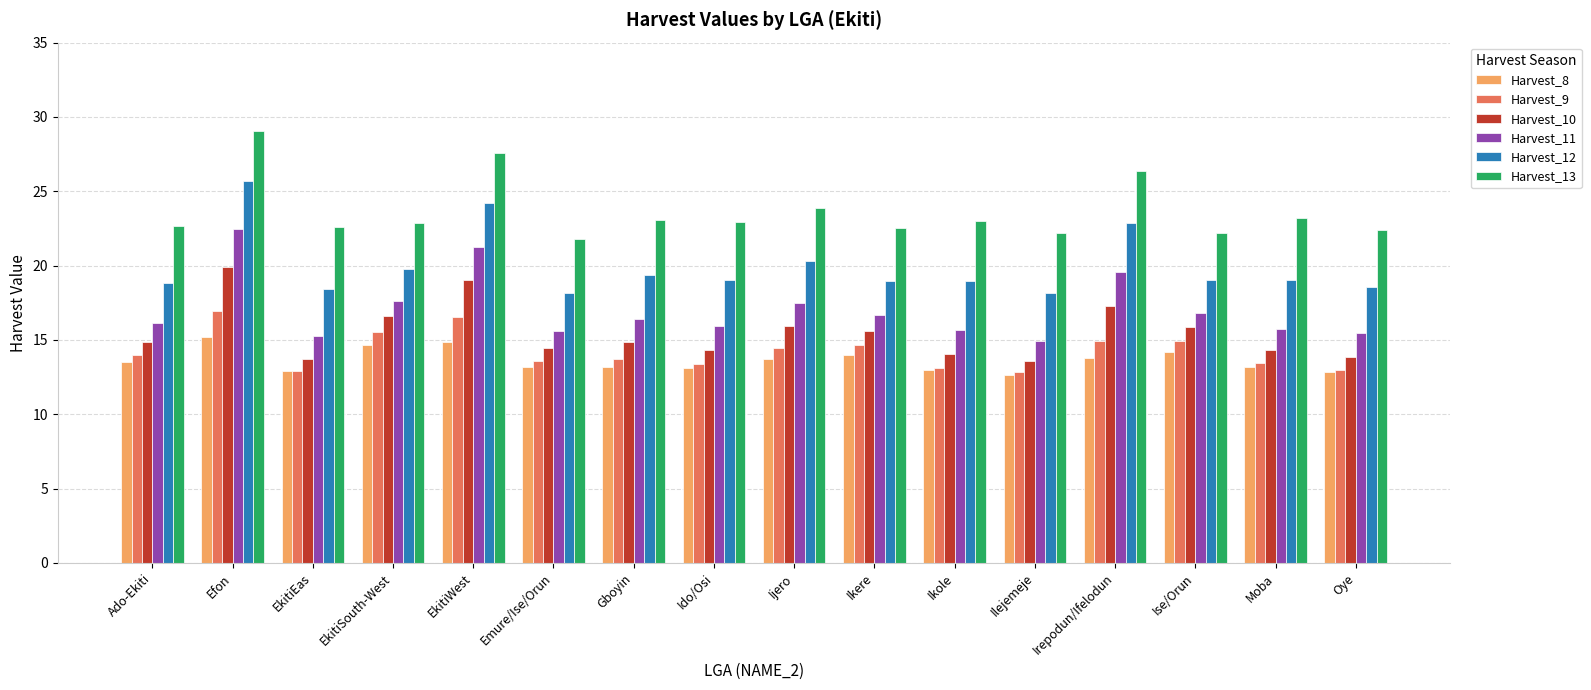

What are all the series names shown in the legend?

Harvest_8, Harvest_9, Harvest_10, Harvest_11, Harvest_12, Harvest_13